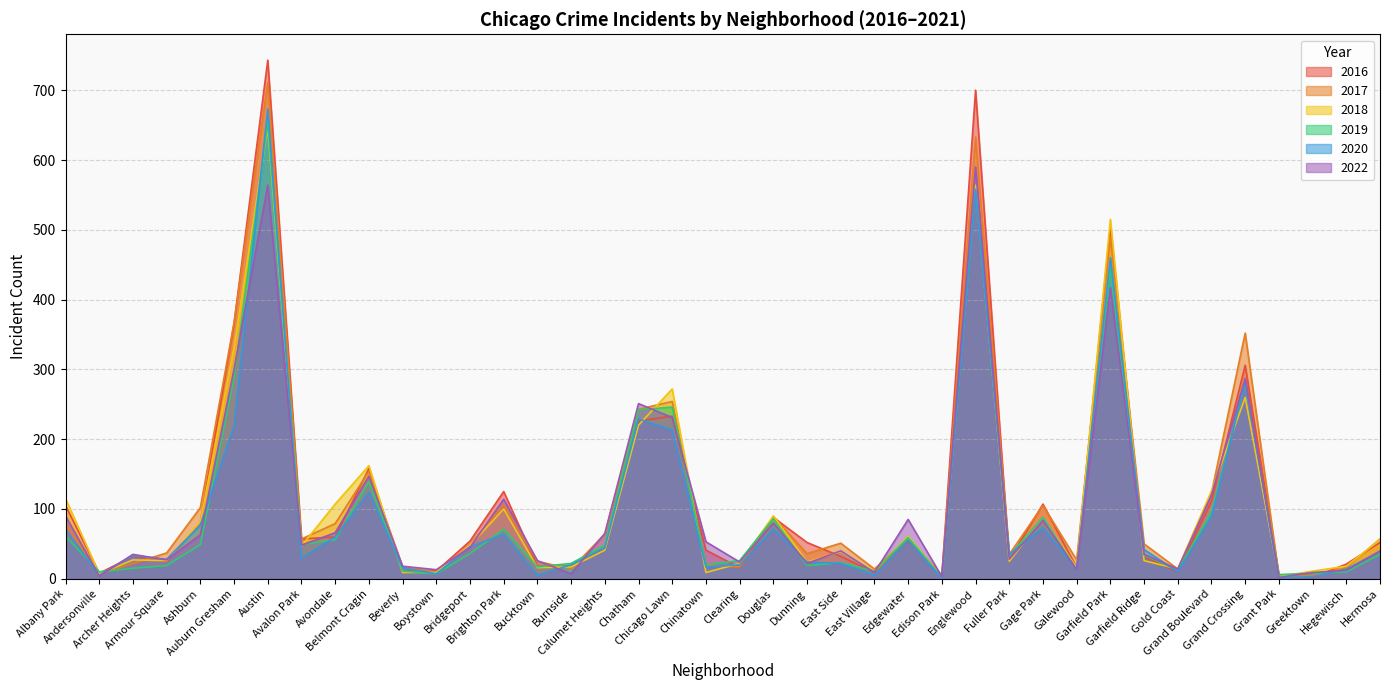

List the series in order of their peak value, lowest first.

2022, 2018, 2019, 2020, 2017, 2016